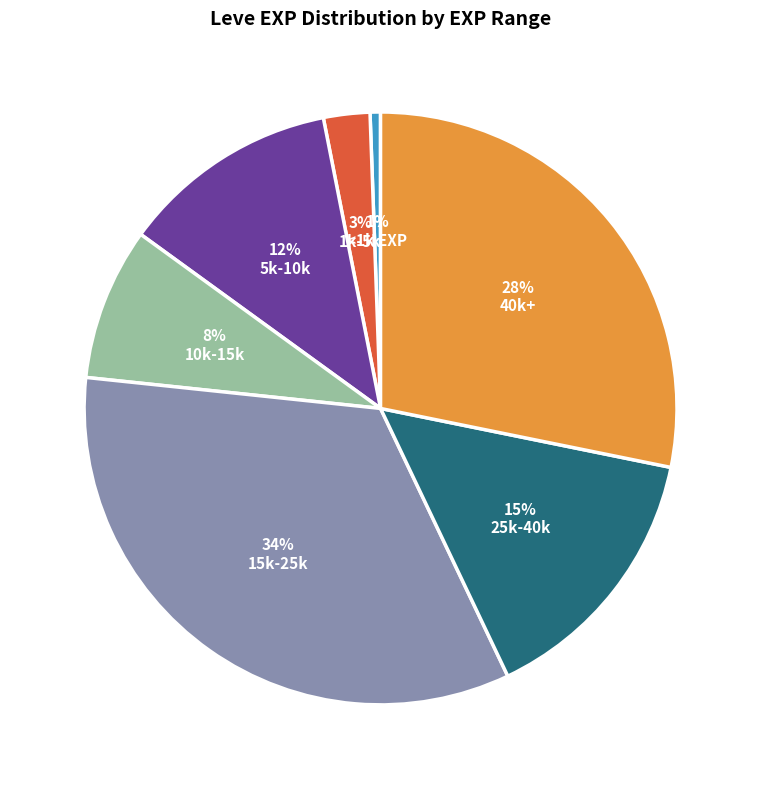

Count the number of slices in the pie.

7